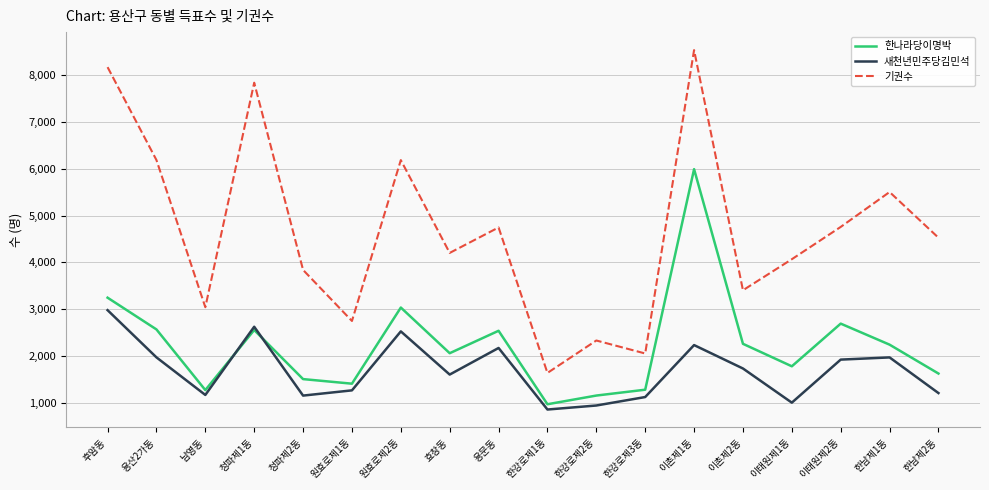

Which series has the largest range (max minus min)?

기권수